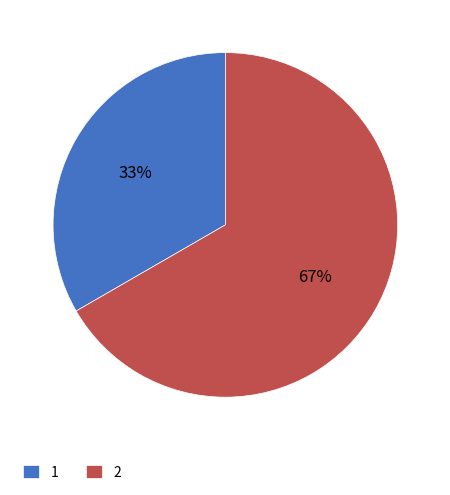

To the nearest percent, what percentage of the pie is 1?

33%